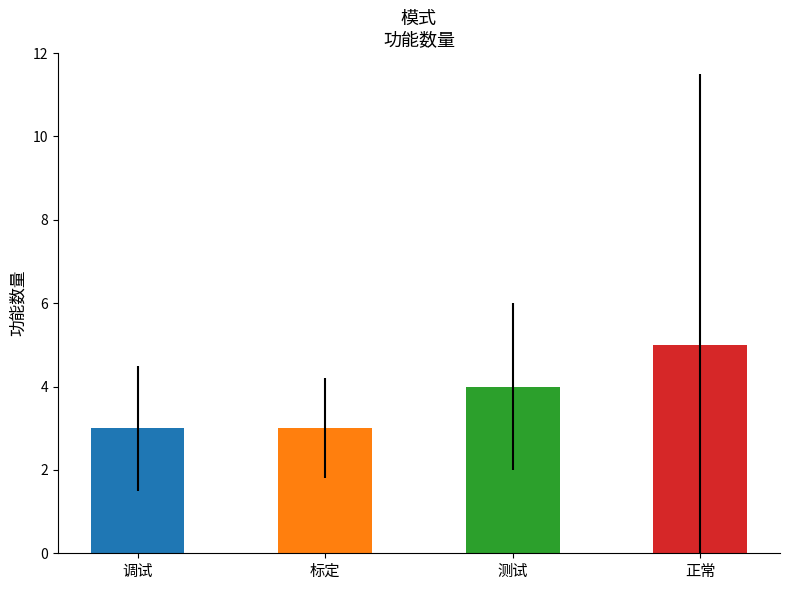

Which has a higher value, 测试 or 标定?

测试